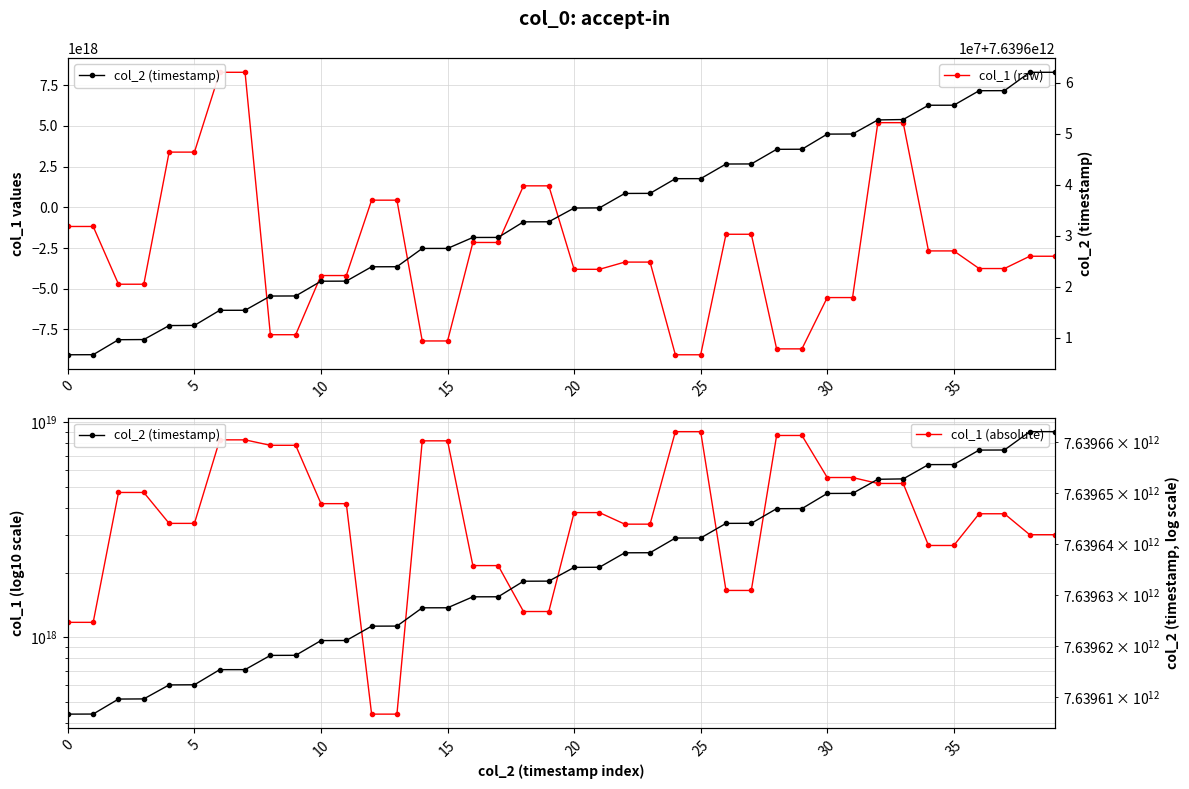

Reading left to right, list all the values displayed in this chart.

col_1 (raw): -1175934267608096768	-1175934267608096768	-4723894418385005568	-4723894418385005568	3392525800870726144	3392525800870726144	8296921192918458368	8296921192918458368	-7826336360820810752	-7826336360820810752	-4190572692503336448	-4190572692503336448	440161345150816064	440161345150816064	-8209555652462559232	-8209555652462559232	-2159034168084164608	-2159034168084164608	1320419008767570176	1320419008767570176	-3808191623571735552	-3808191623571735552	-3364448870887797760	-3364448870887797760	-9058602069992084480	-9058602069992084480	-1654587911915972608	-1654587911915972608	-8695327753344299008	-8695327753344299008	-5543793756783128576	-5543793756783128576	5201557389011303424	5201557389011303424	-2677749984442243072	-2677749984442243072	-3760411067628347904	-3760411067628347904	-3005027040674775040	-3005027040674775040
col_1 (absolute): 1175934267608096768	1175934267608096768	4723894418385005568	4723894418385005568	3392525800870726144	3392525800870726144	8296921192918458368	8296921192918458368	7826336360820810752	7826336360820810752	4190572692503336448	4190572692503336448	440161345150816064	440161345150816064	8209555652462559232	8209555652462559232	2159034168084164608	2159034168084164608	1320419008767570176	1320419008767570176	3808191623571735552	3808191623571735552	3364448870887797760	3364448870887797760	9058602069992084480	9058602069992084480	1654587911915972608	1654587911915972608	8695327753344299008	8695327753344299008	5543793756783128576	5543793756783128576	5201557389011303424	5201557389011303424	2677749984442243072	2677749984442243072	3760411067628347904	3760411067628347904	3005027040674775040	3005027040674775040
col_2 (timestamp): 7639606653108	7639606668730	7639609608714	7639609638171	7639612383214	7639612411331	7639615376899	7639615382371	7639618173050	7639618188152	7639621083252	7639621098639	7639623909795	7639623923785	7639627508812	7639627514224	7639629663674	7639629669683	7639632726365	7639632741255	7639635438569	7639635464231	7639638298342	7639638312872	7639641195521	7639641201204	7639644071156	7639644084247	7639646952854	7639646968975	7639649939324	7639649954801	7639652720051	7639652795257	7639655598784	7639655604901	7639658447980	7639658461954	7639662058316	7639662063185